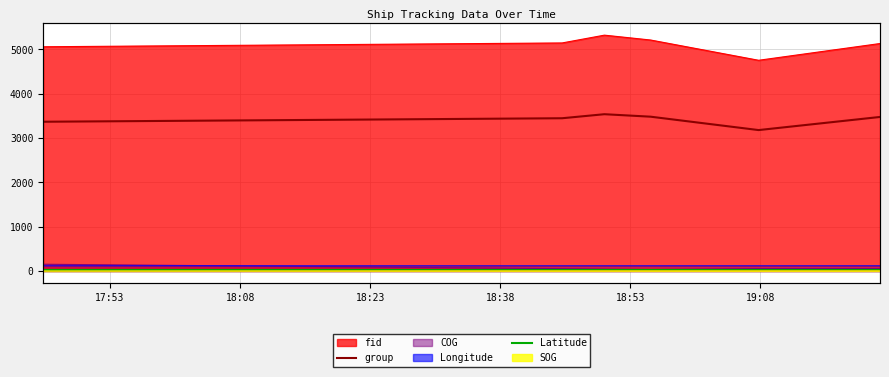

What is the maximum value for group?

3538.0